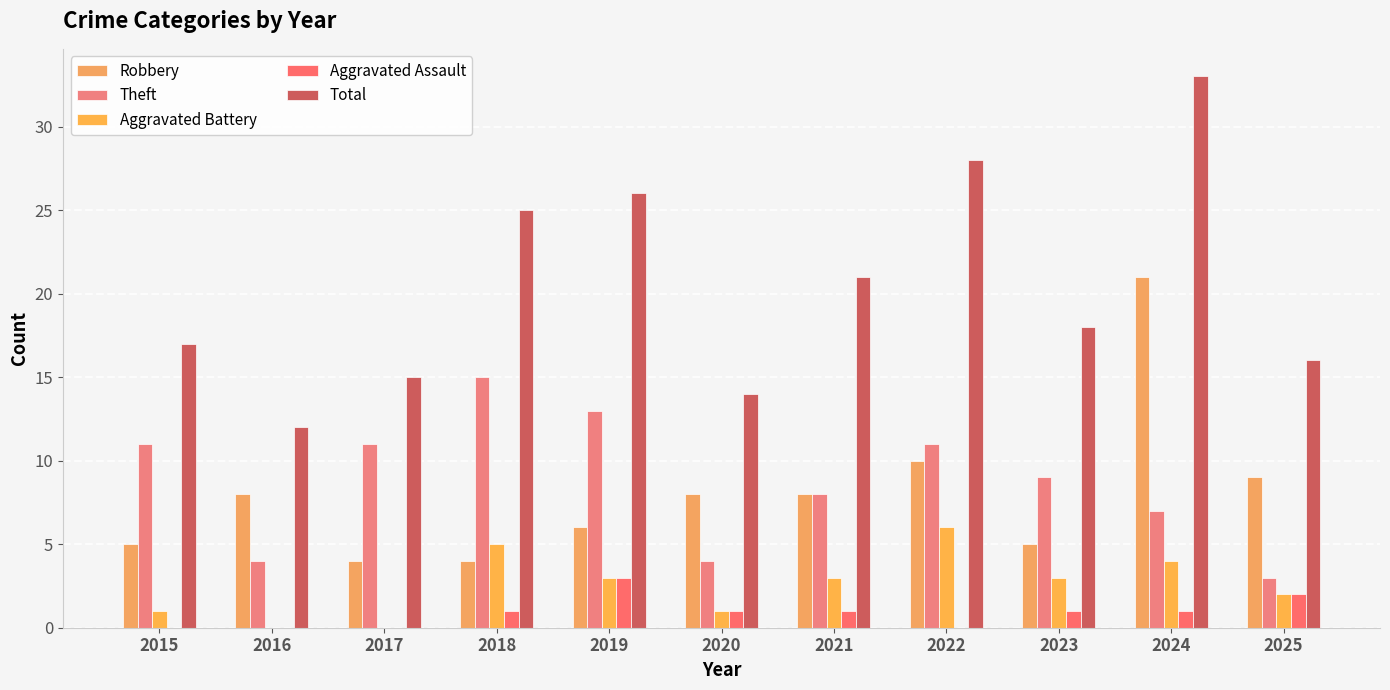

Which label corresponds to the largest value in the chart?

2024